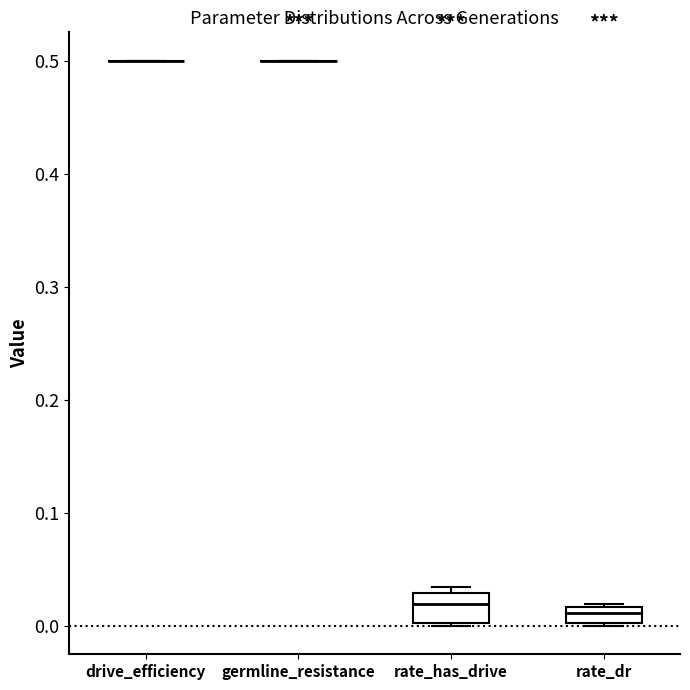

Which box is the tallest, from its lower edge to its upper edge?

rate_has_drive